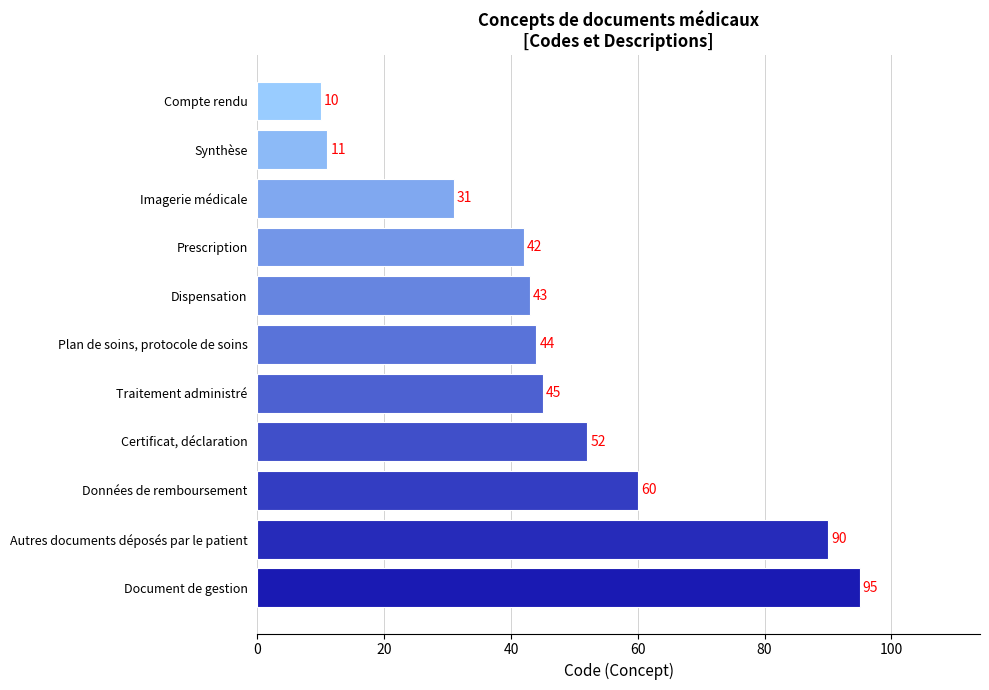

What is the change in value from Données de remboursement to Compte rendu?

-50